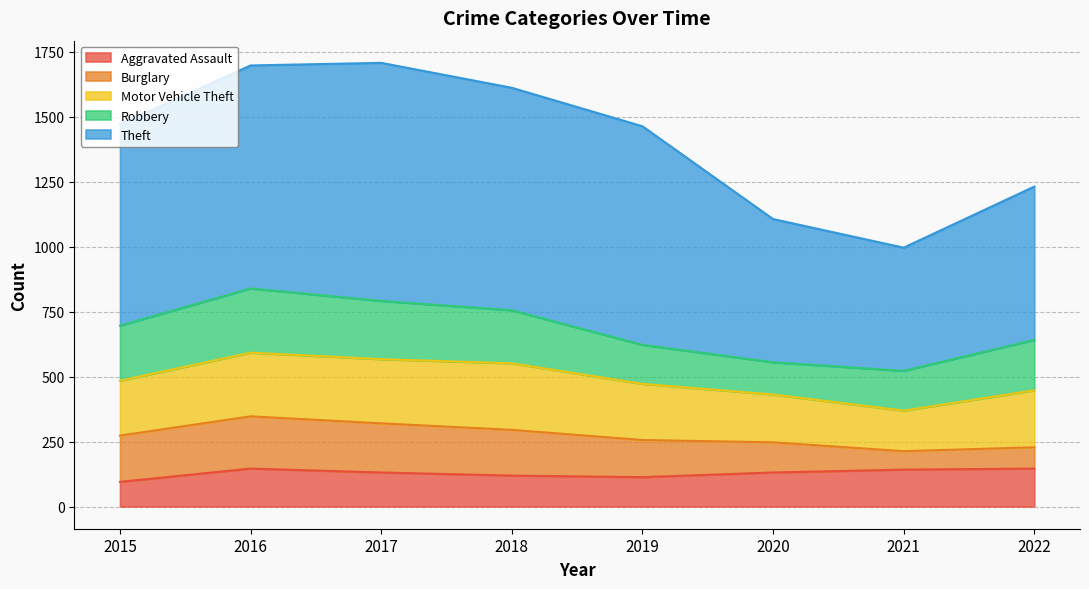

Reading right to left, what are all the values shown in this chart?

Aggravated Assault: 2022=146	2021=142	2020=131	2019=113	2018=119	2017=131	2016=146	2015=95
Burglary: 2022=82	2021=71	2020=116	2019=143	2018=176	2017=189	2016=201	2015=178
Motor Vehicle Theft: 2022=219	2021=156	2020=184	2019=216	2018=256	2017=247	2016=245	2015=211
Robbery: 2022=194	2021=153	2020=124	2019=150	2018=204	2017=224	2016=247	2015=212
Theft: 2022=590	2021=474	2020=551	2019=841	2018=856	2017=916	2016=858	2015=774